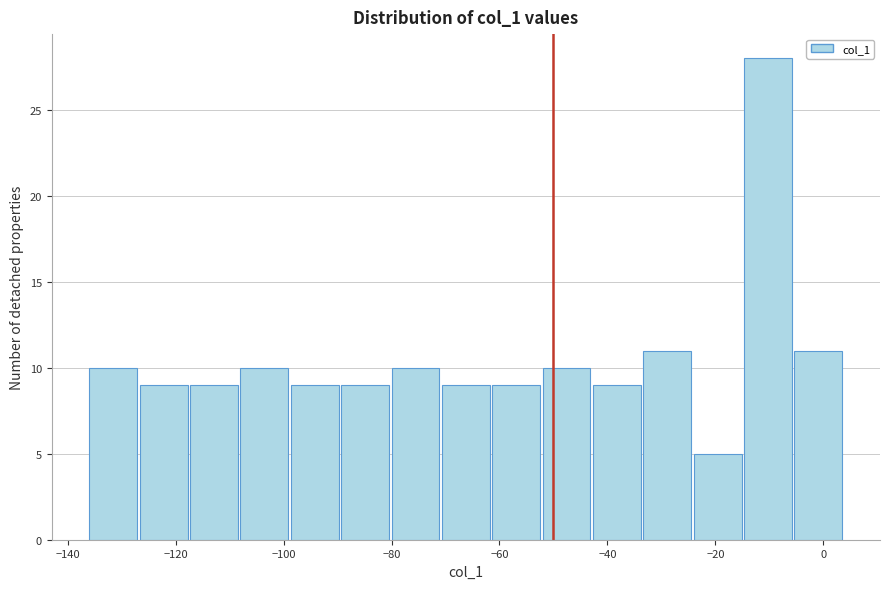

How tall is the bar that spans -126 to -118 on the x-axis? Neither the bar edges nor the heights are printed on the chart, so give them approximately, as read against the axes.

9